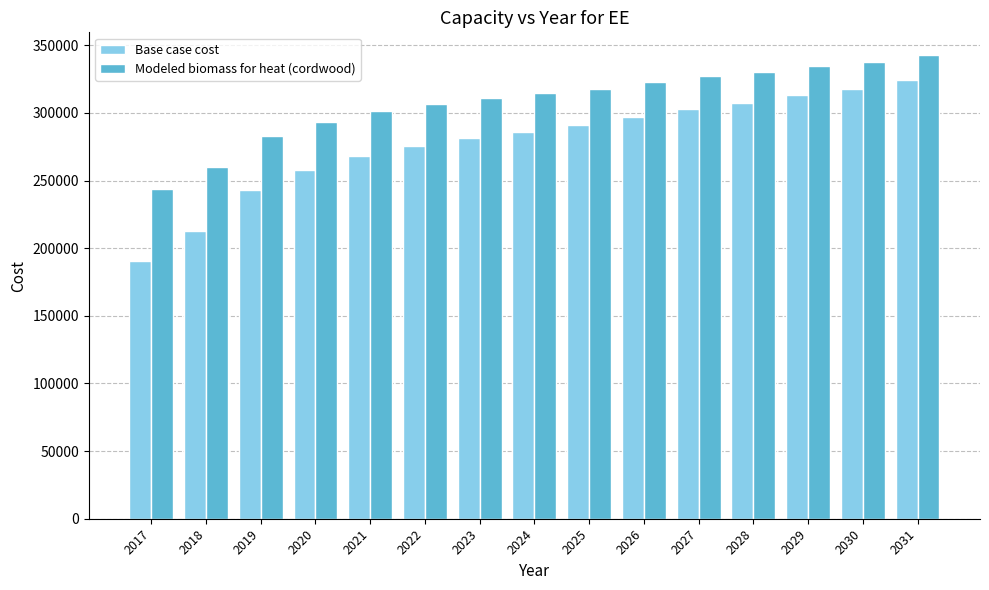

Reading left to right, transcribe all the data shown in this chart.

Base case cost: 190709.9	212516.2	243206.5	257744.0	268243.3	275512.1	281165.6	286011.4	290857.3	297318.4	302971.9	307010.1	313471.2	317509.4	323970.5
Modeled biomass for heat (cordwood): 243919.5	260043.4	282736.3	293485.6	301248.9	306623.6	310803.8	314386.9	317970.0	322747.5	326927.7	329913.7	334691.1	337677.0	342454.5